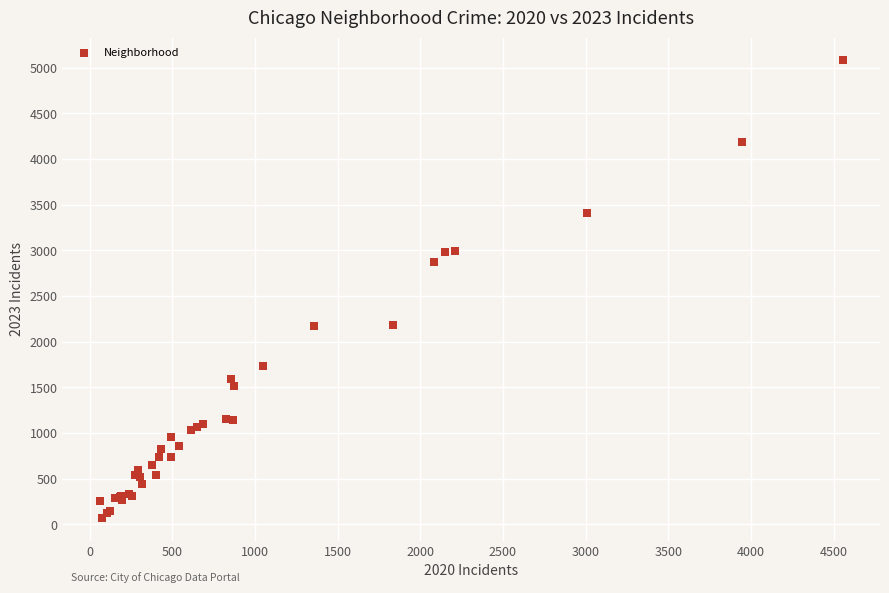

What Y value in the scatter plot is closest to 2576?

2869